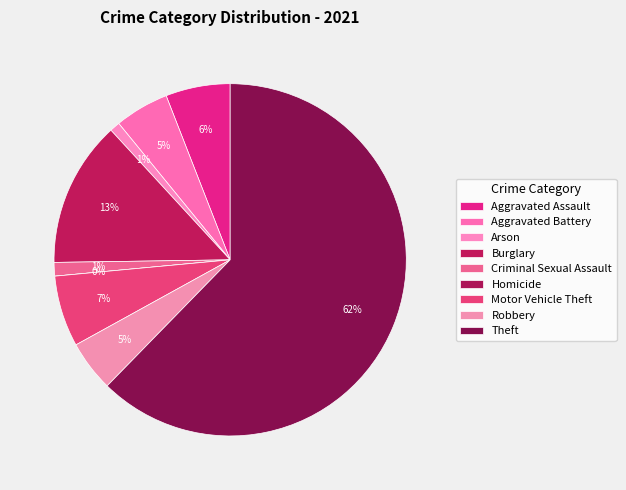

Is there a majority slice in this chart?

Yes